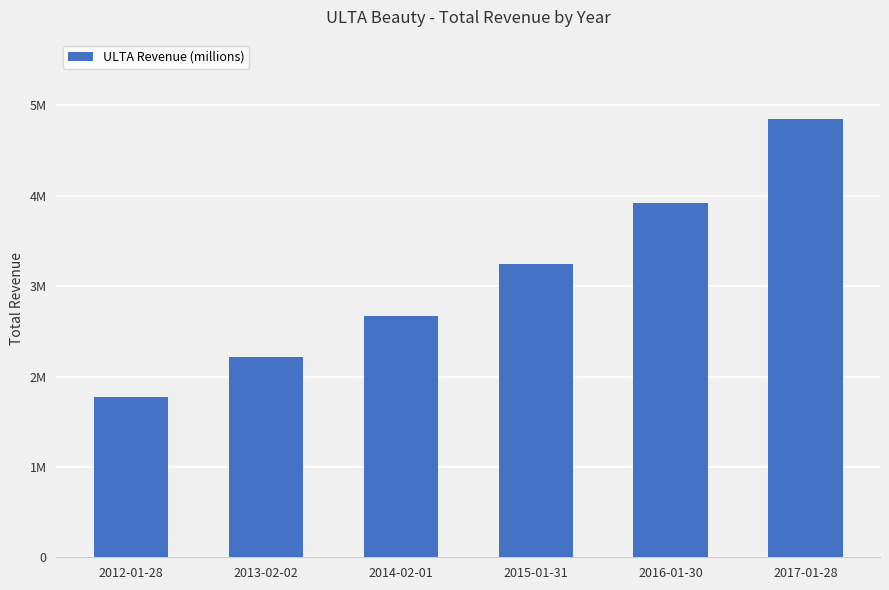

What is the maximum value shown in the chart?

4854700